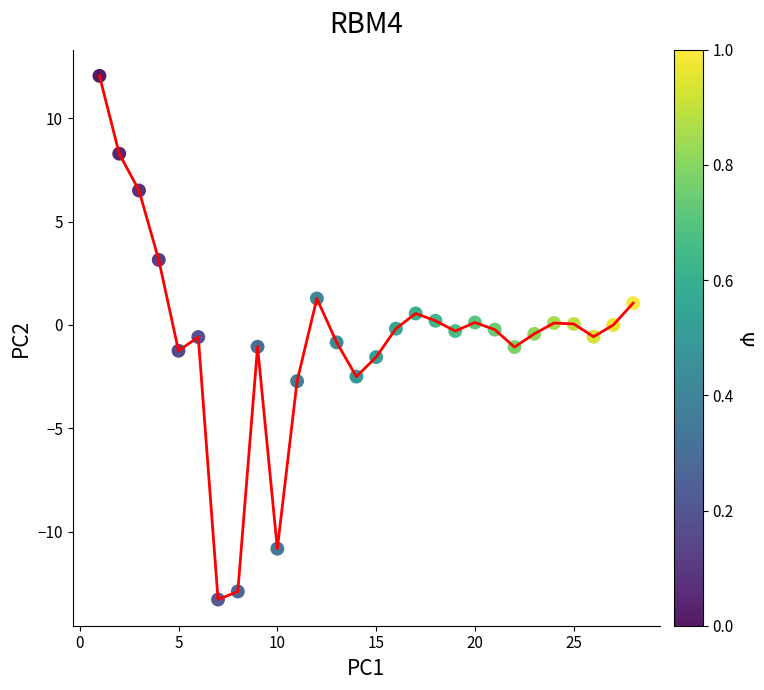

What is the smallest value displayed?

-13.3